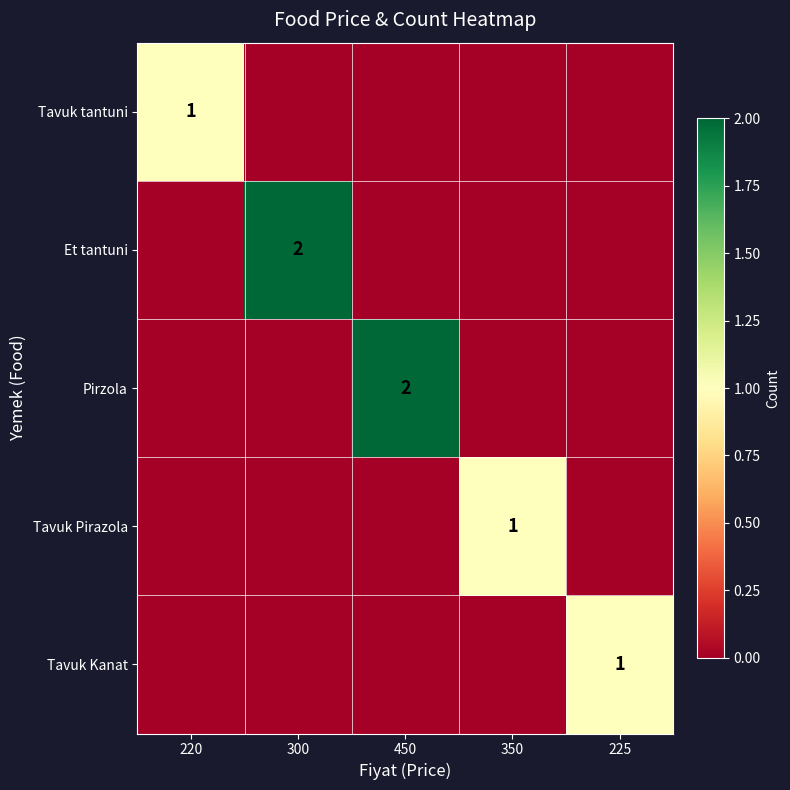

What is the total value across all series at 450?

2